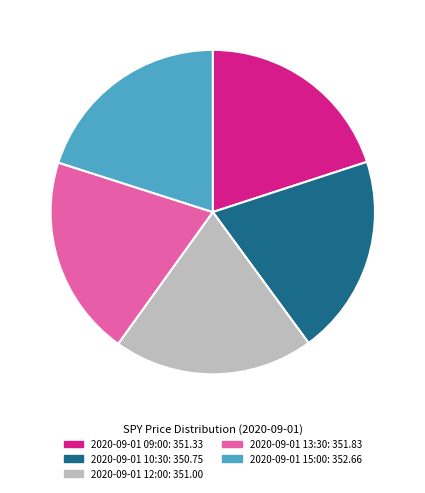

Do 2020-09-01 12:00 and 2020-09-01 10:30 together represent more than half of the pie?

No